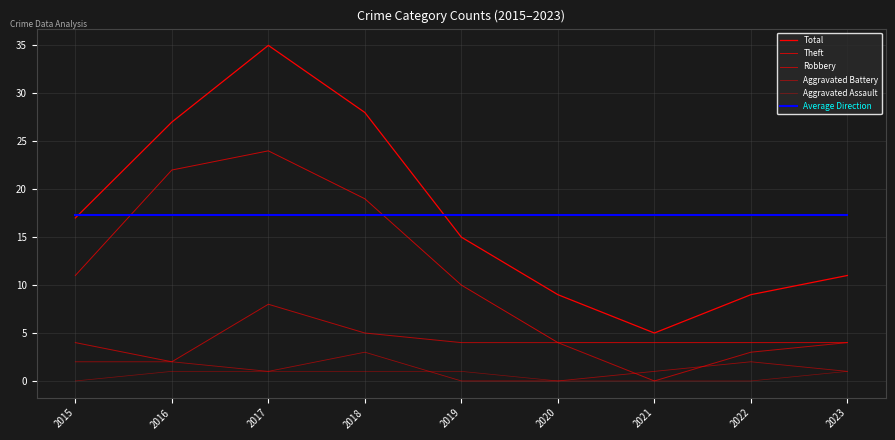

Reading left to right, what are all the values shown in this chart?

Total: 2015=17.0	2016=27.0	2017=35.0	2018=28.0	2019=15.0	2020=9.0	2021=5.0	2022=9.0	2023=11.0
Theft: 2015=11.0	2016=22.0	2017=24.0	2018=19.0	2019=10.0	2020=4.0	2021=4.0	2022=4.0	2023=4.0
Robbery: 2015=4.0	2016=2.0	2017=8.0	2018=5.0	2019=4.0	2020=4.0	2021=0.0	2022=3.0	2023=4.0
Aggravated Battery: 2015=2.0	2016=2.0	2017=1.0	2018=3.0	2019=0.0	2020=0.0	2021=1.0	2022=2.0	2023=1.0
Aggravated Assault: 2015=0.0	2016=1.0	2017=1.0	2018=1.0	2019=1.0	2020=0.0	2021=0.0	2022=0.0	2023=1.0
Average Direction: 2015=17.3	2016=17.3	2017=17.3	2018=17.3	2019=17.3	2020=17.3	2021=17.3	2022=17.3	2023=17.3